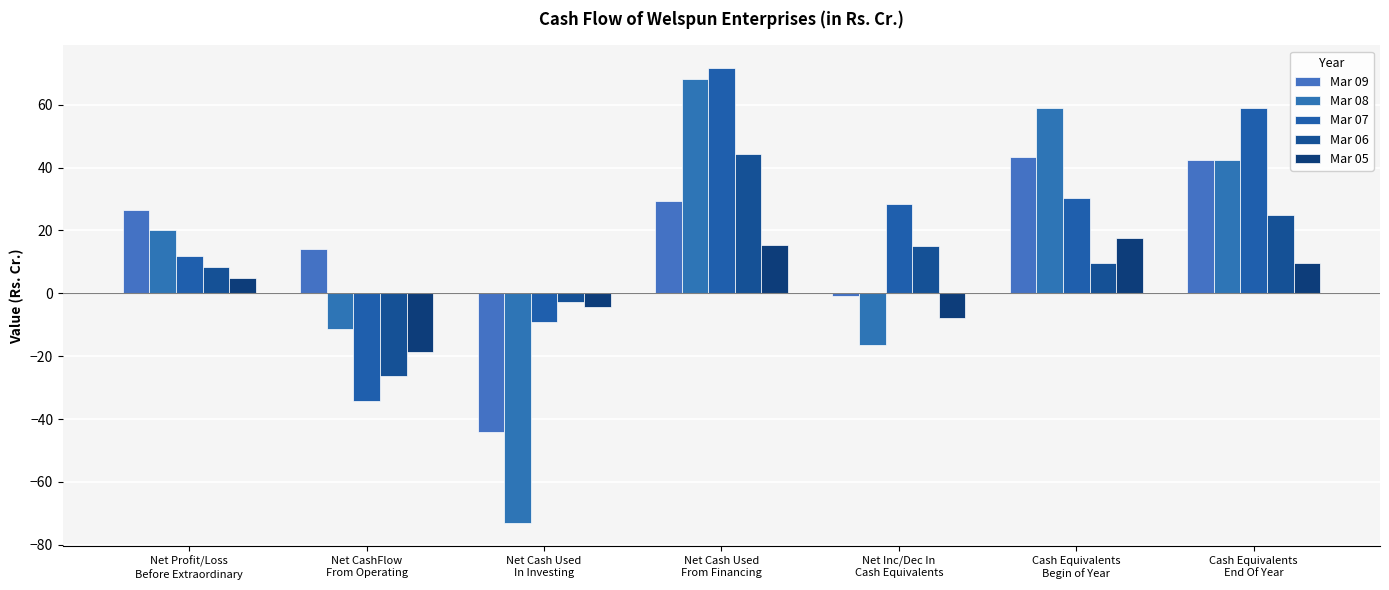

What is the greatest value displayed?

71.6